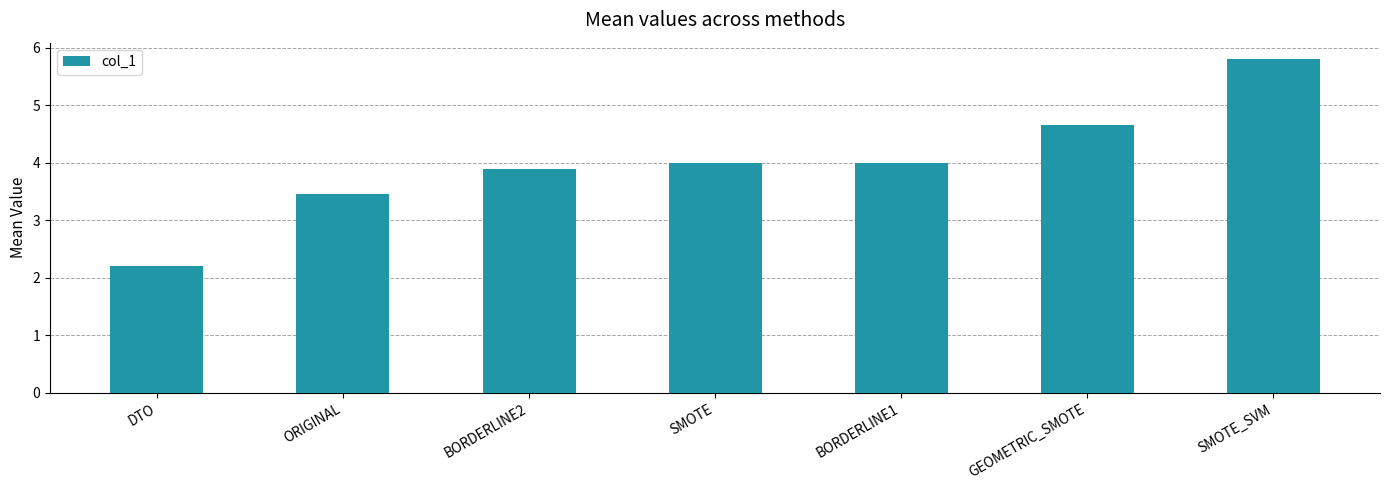

Is it true that the value at GEOMETRIC_SMOTE is 4.7?

True